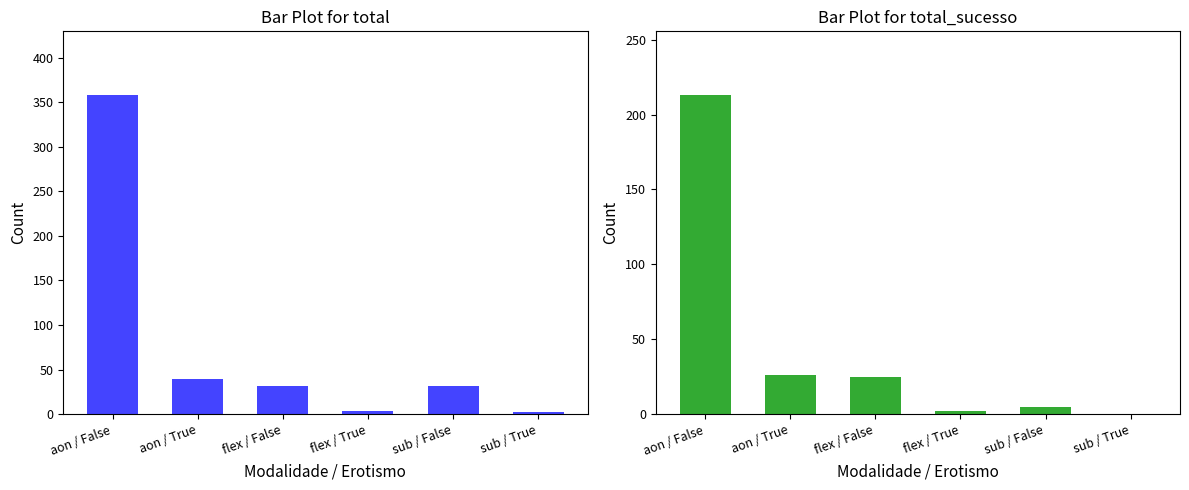

What is the difference between the total_sucesso values at aon / False and sub / False?

208